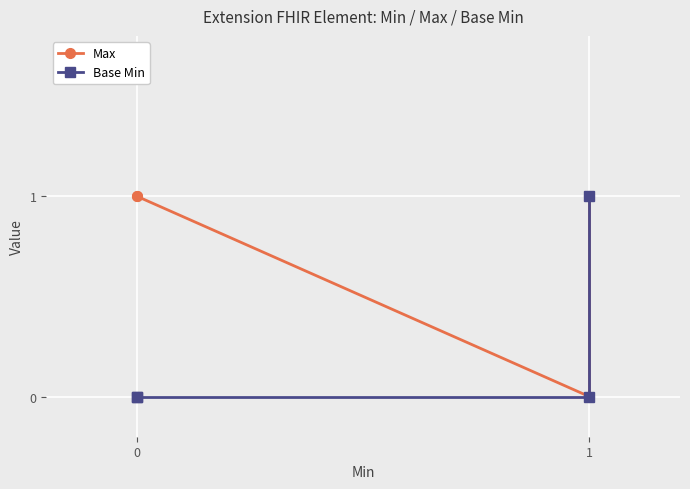

How many positive values does the Base Min series have?

1